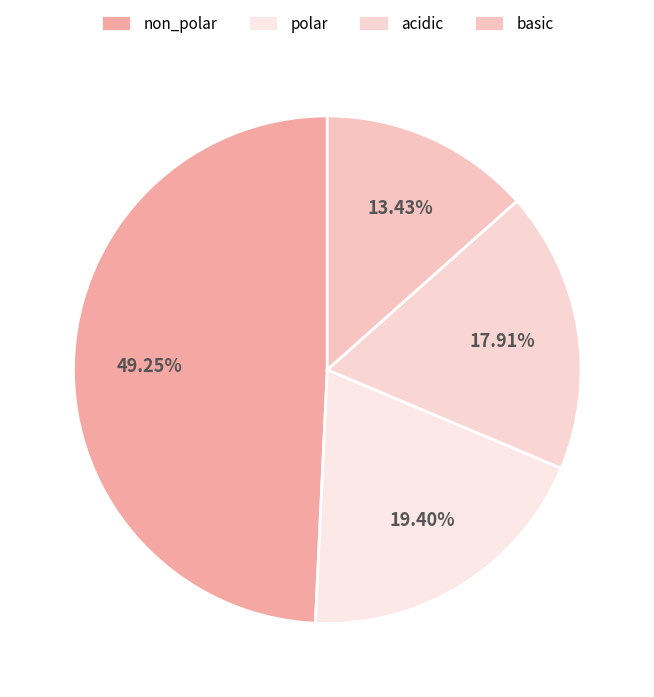

Rank the categories by value from lowest to highest.

basic, acidic, polar, non_polar